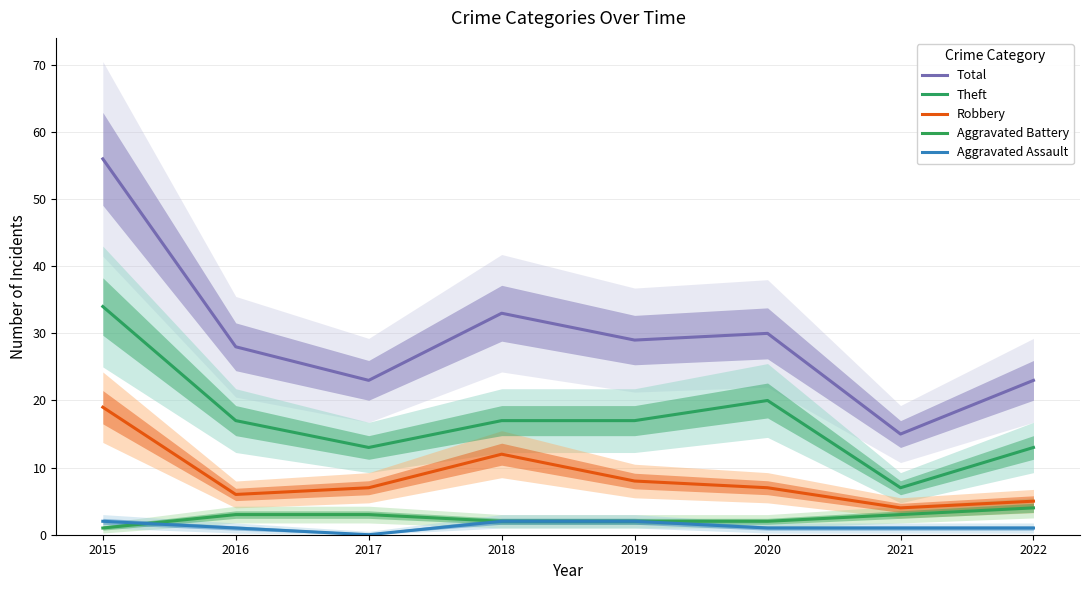

Where is the first local maximum for Robbery?

2018